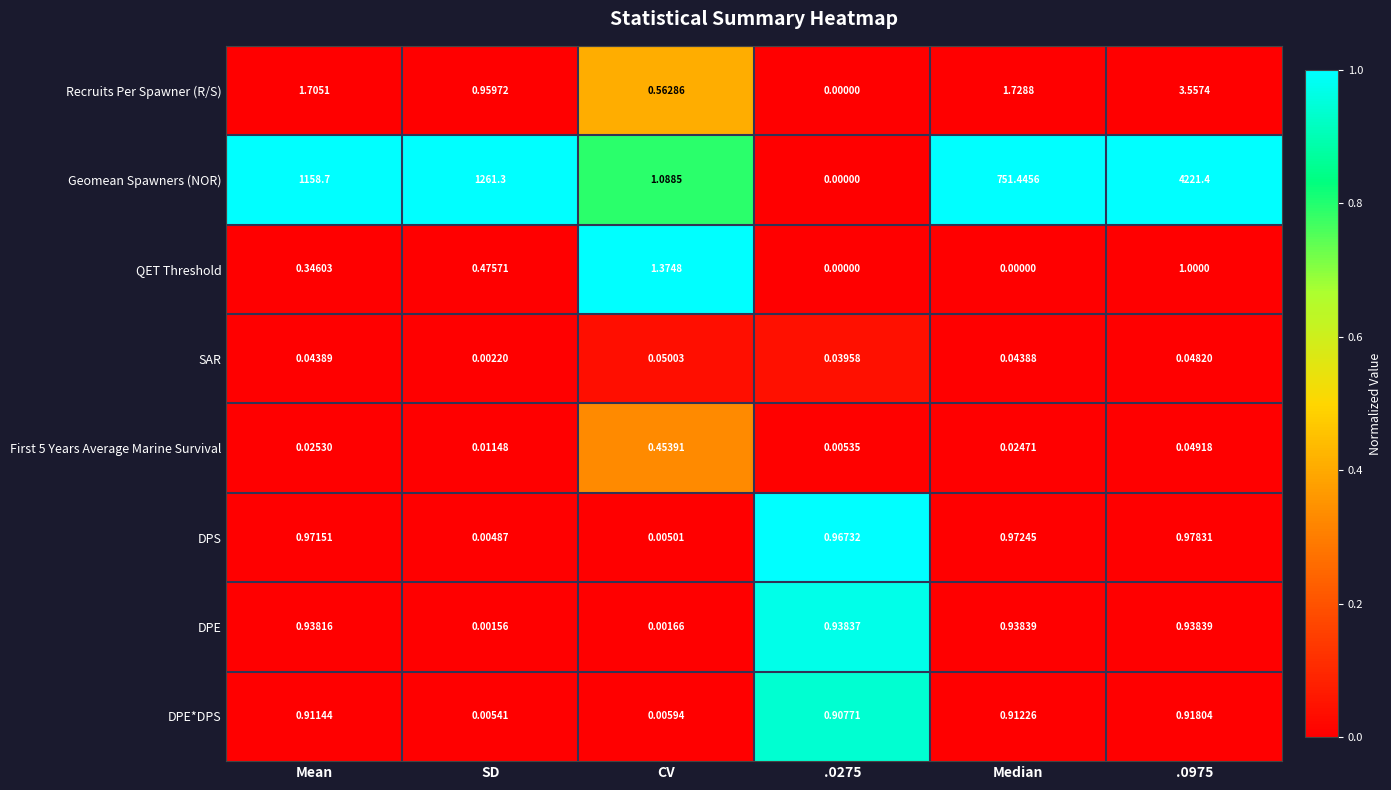

Which category has the lowest value in the DPE*DPS series?

SD